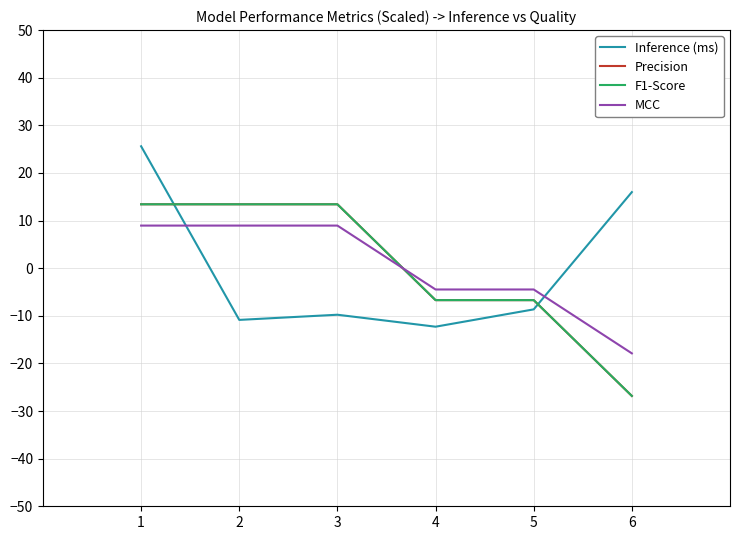

Count the number of data series in this chart.

4